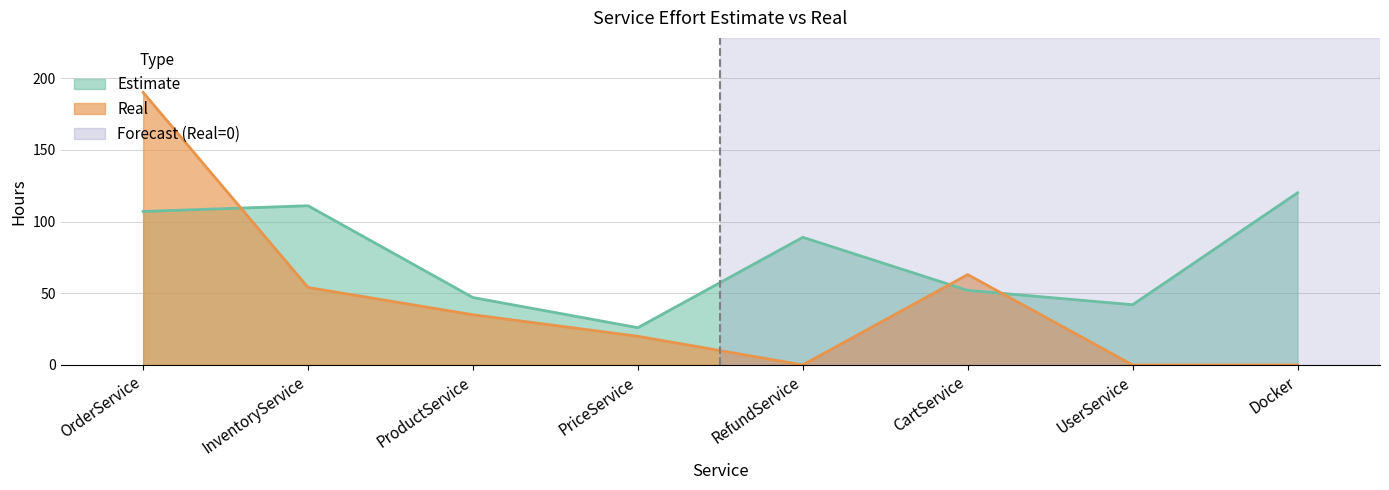

Rank the categories by Estimate value from highest to lowest.

Docker, InventoryService, OrderService, RefundService, CartService, ProductService, UserService, PriceService